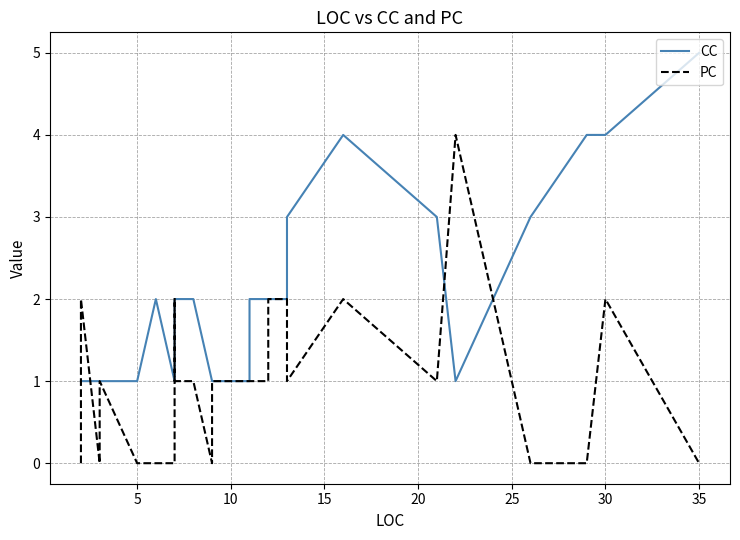

Reading left to right, what are all the values shown in this chart?

CC: 1	1	1	1	1	1	1	1	1	1	1	1	1	1	2	1	1	1	1	2	2	2	2	2	1	1	1	2	2	2	2	3	3	4	3	1	3	4	4	5
PC: 0	1	2	2	0	0	1	1	1	1	1	1	1	0	0	0	1	1	2	1	1	1	1	1	0	1	1	1	1	2	2	1	1	2	1	4	0	0	2	0